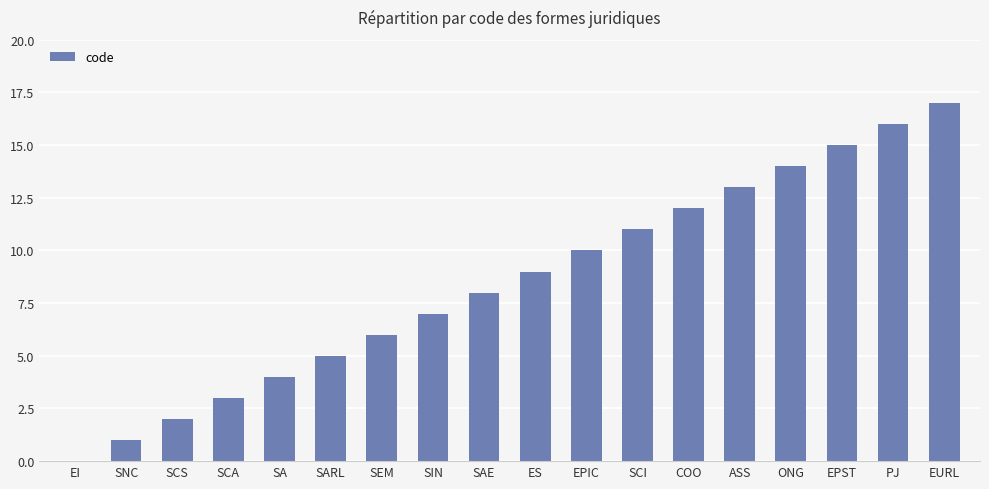

What value does the data have at ONG?

14